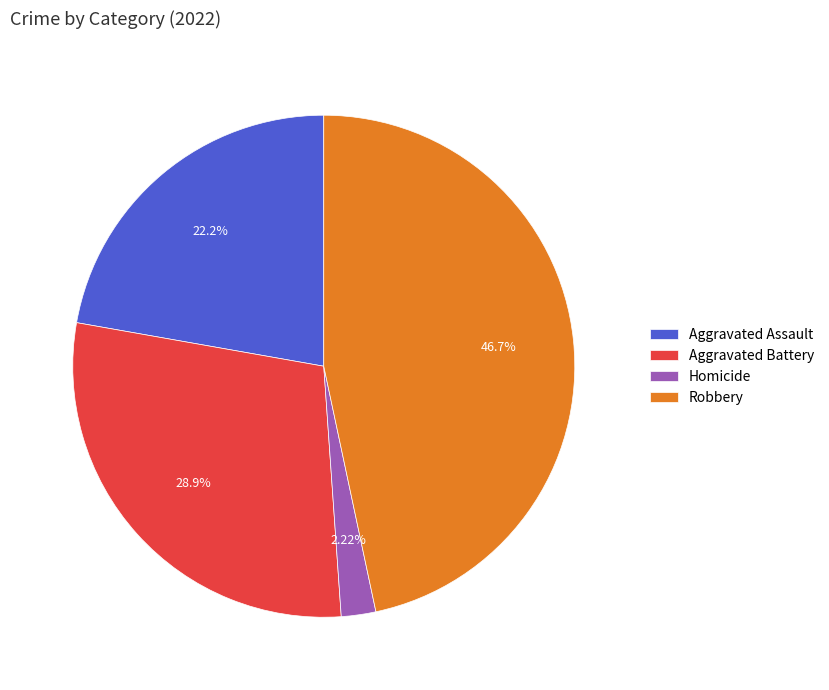

Is there a majority slice in this chart?

No